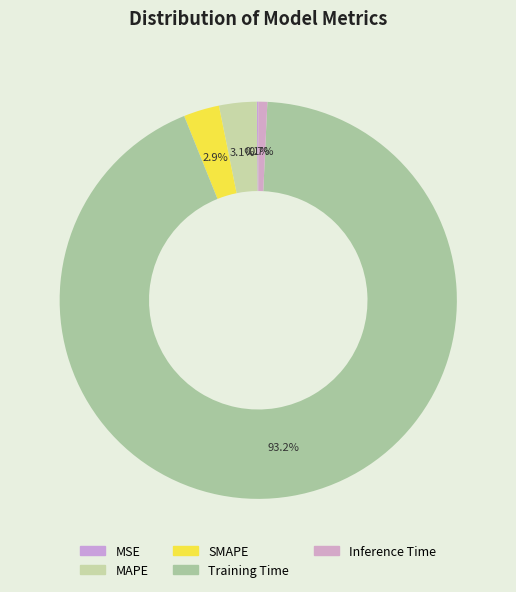

Count the number of slices in the pie.

5